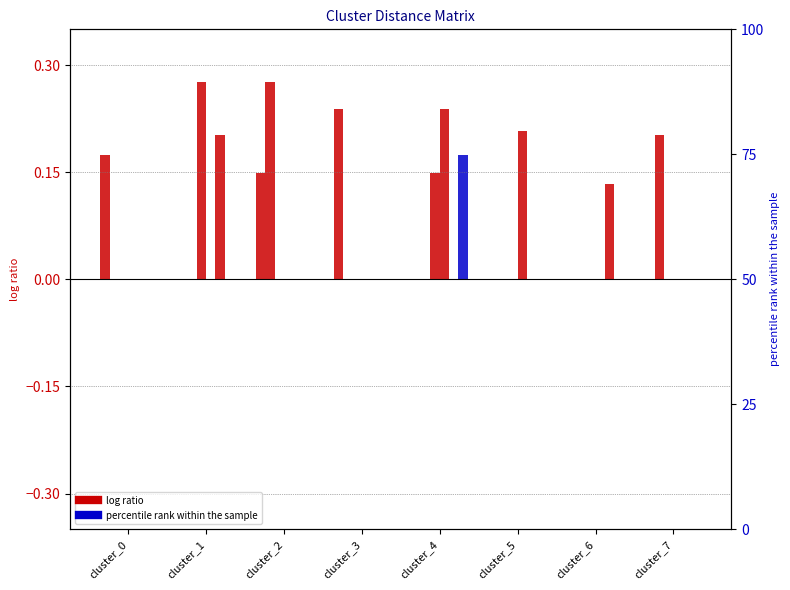

Which label corresponds to the smallest value in the chart?

cluster_1